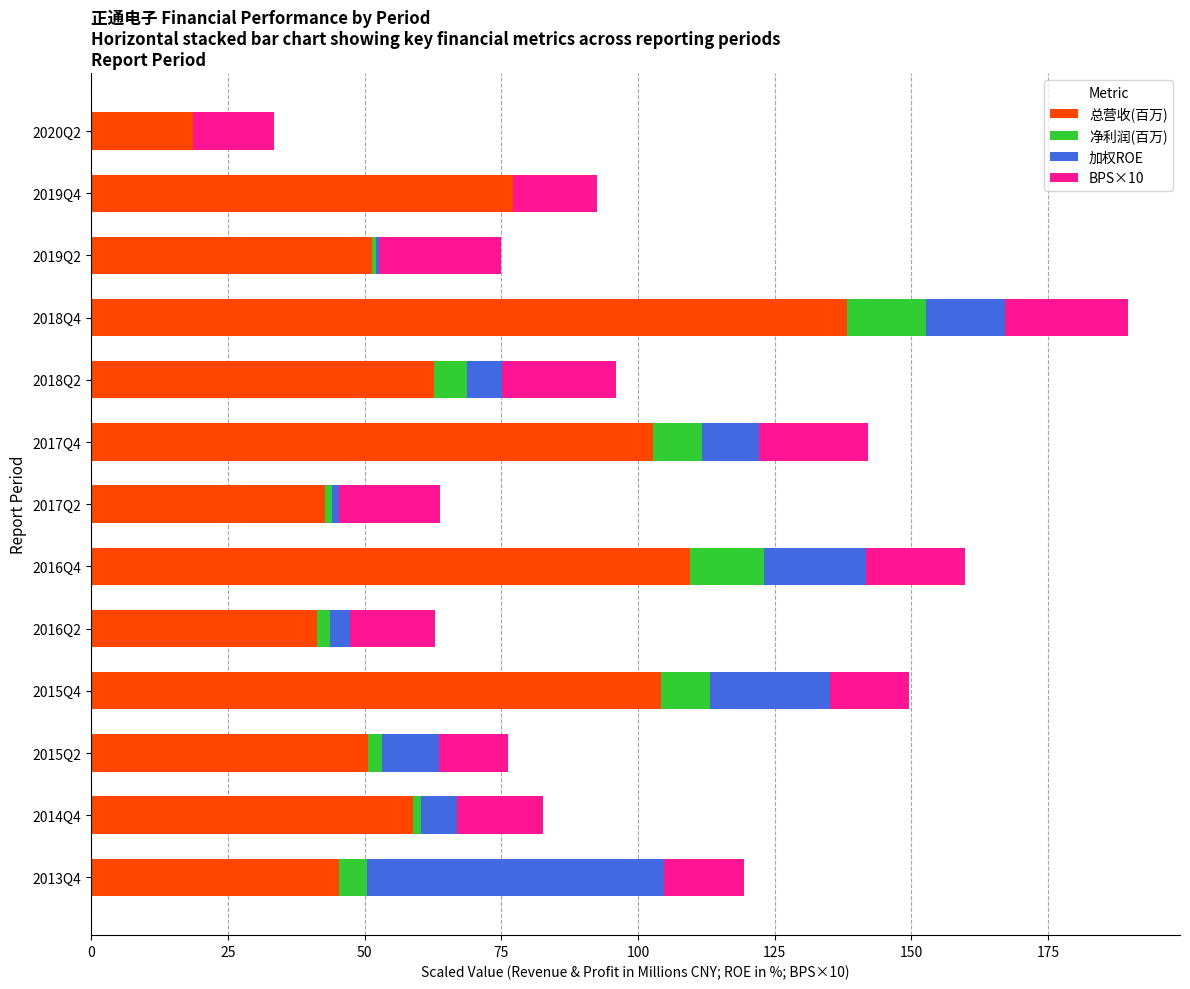

At which category is the sum across all series the highest?

2018Q4